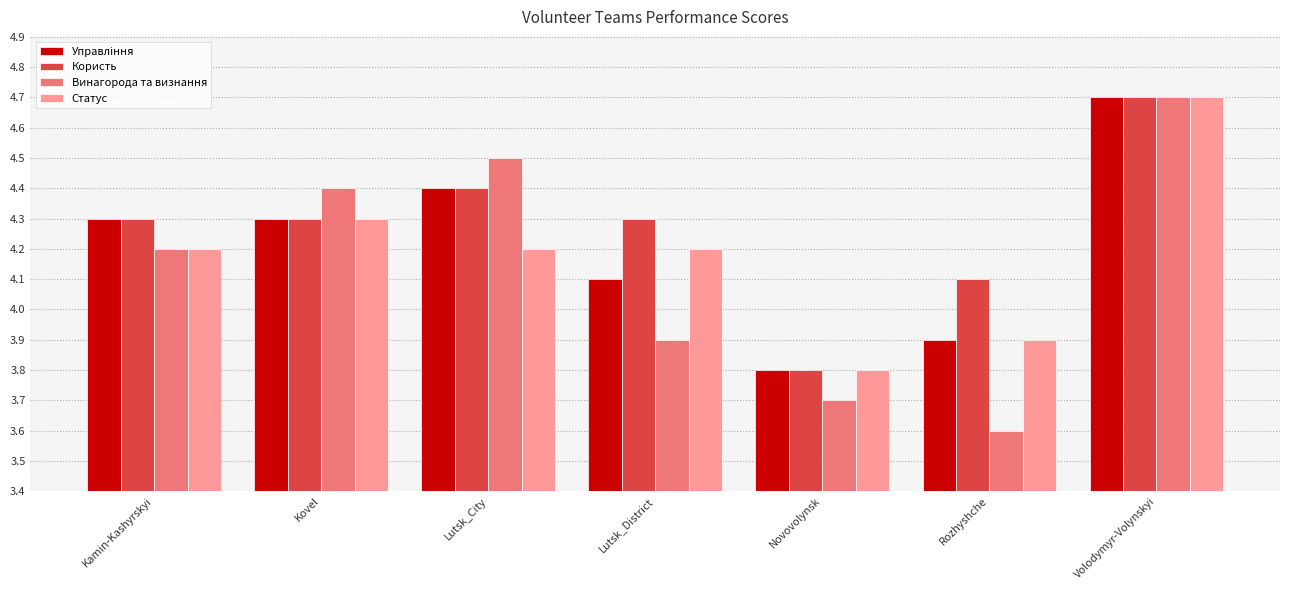

Are the bars horizontal?

No